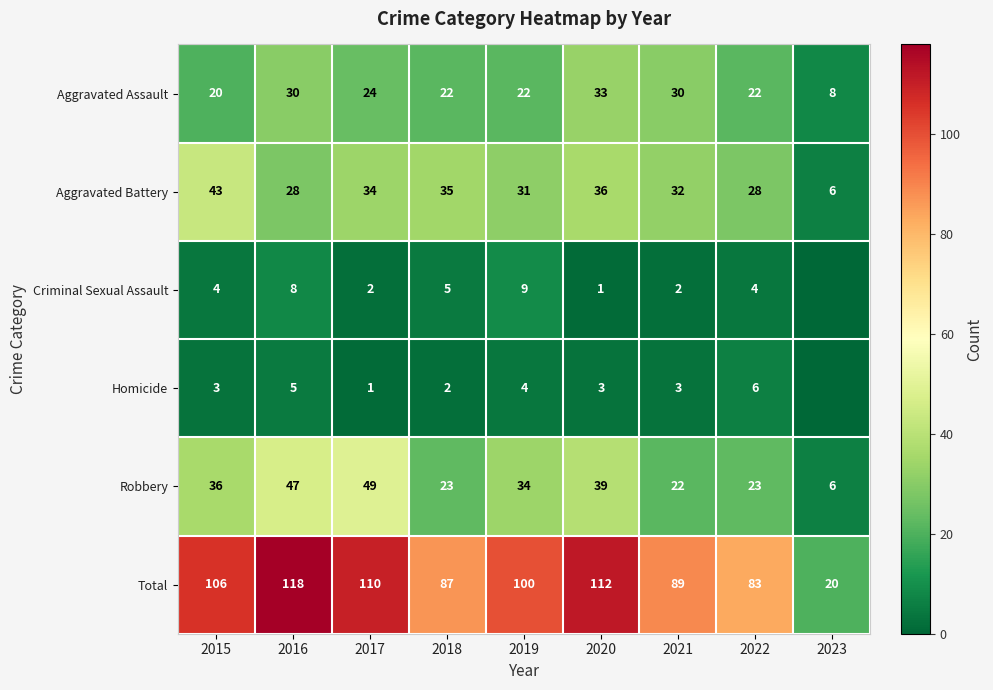

Rank the series at 2021 from lowest to highest value.

Criminal Sexual Assault, Homicide, Robbery, Aggravated Assault, Aggravated Battery, Total